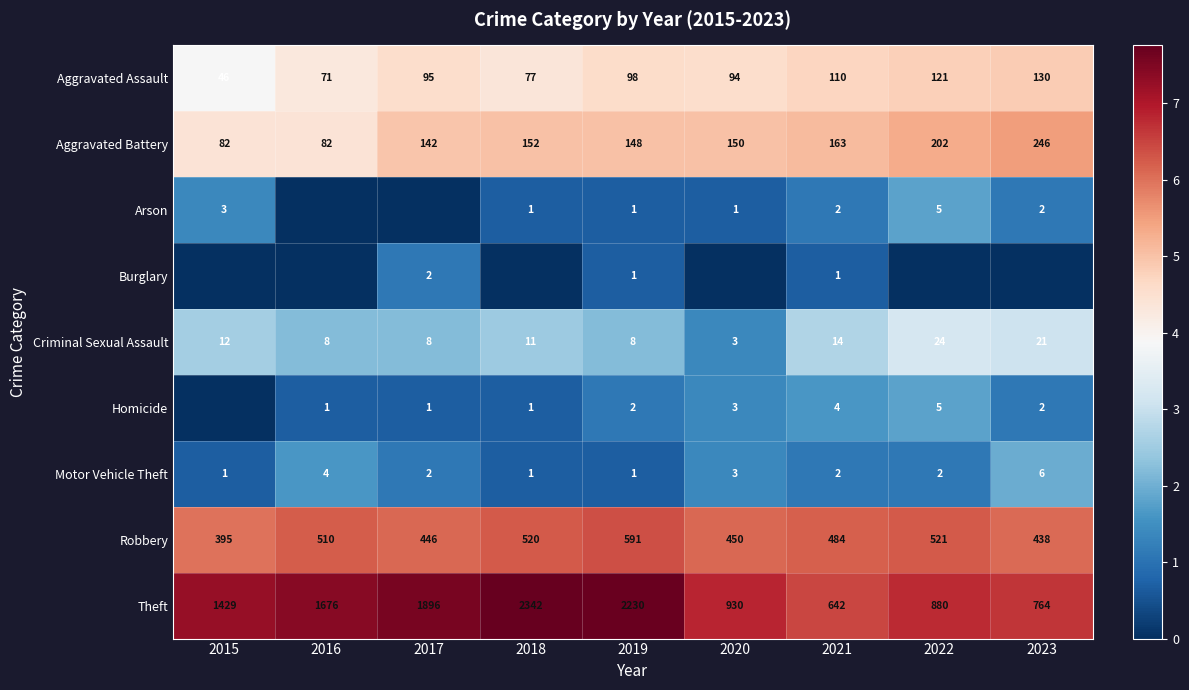

Rank the categories by Theft value from highest to lowest.

2018, 2019, 2017, 2016, 2015, 2020, 2022, 2023, 2021